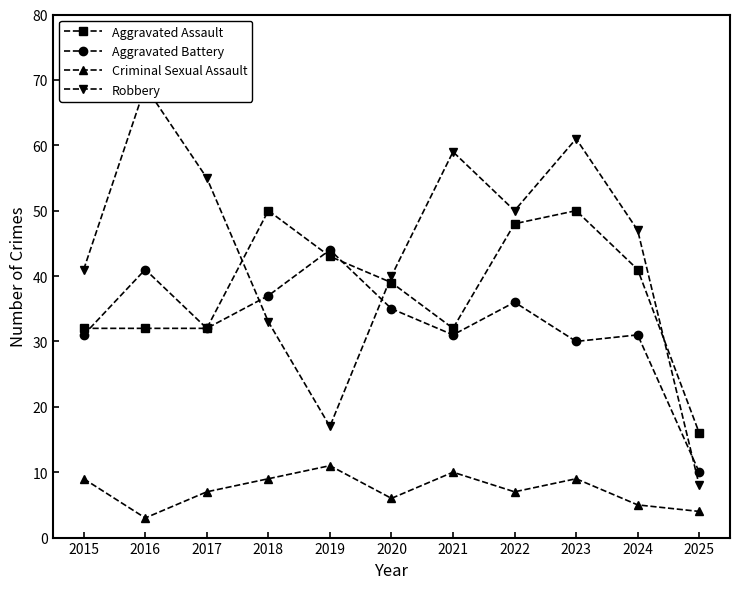

Between 2023 and 2024, which series saw the biggest shift?

Robbery